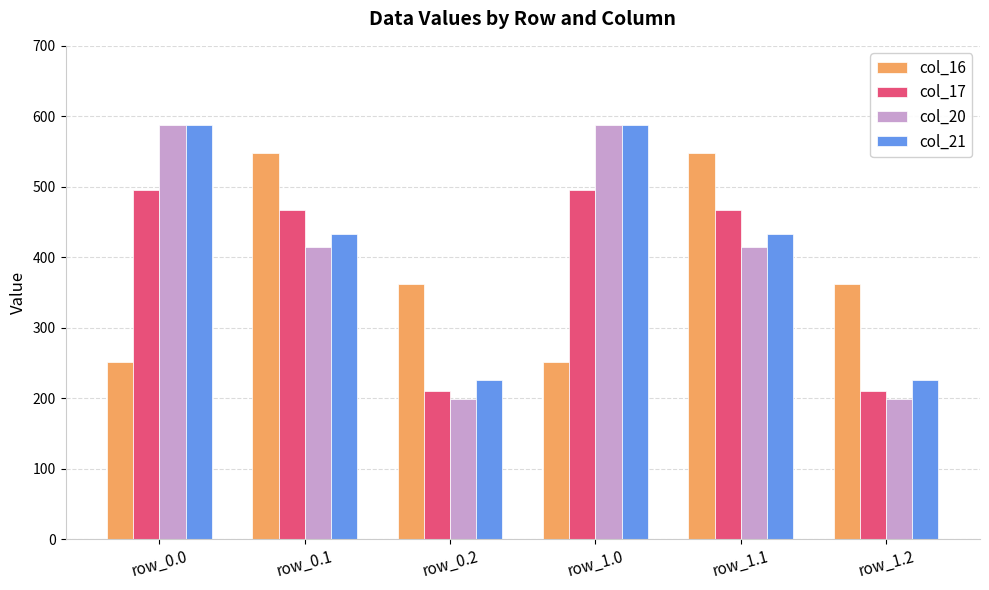

True or false: col_16 has a value of 490.0 at row_1.2.

False